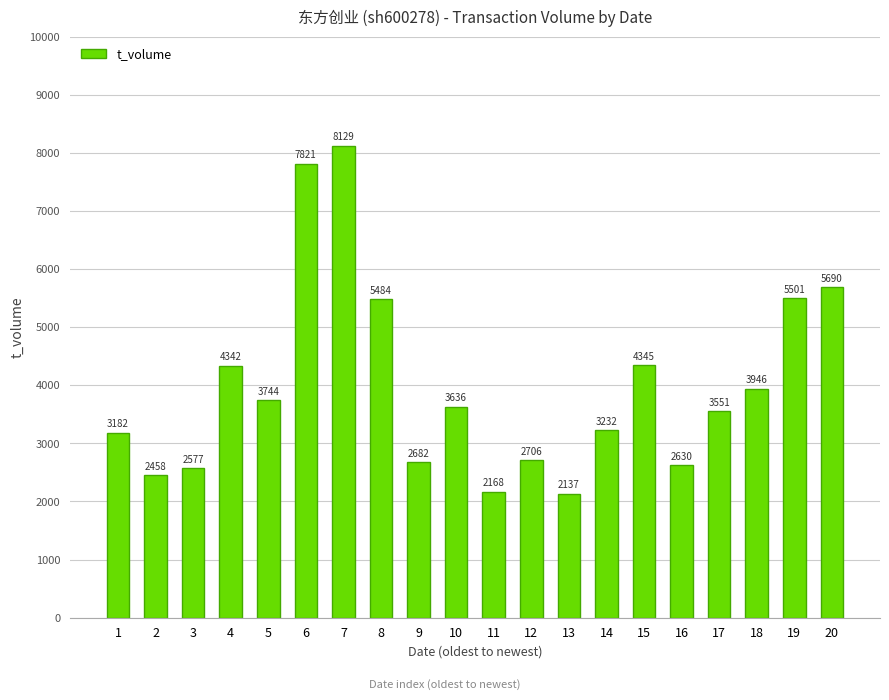

True or false: the data shows 3744 at 5.

True